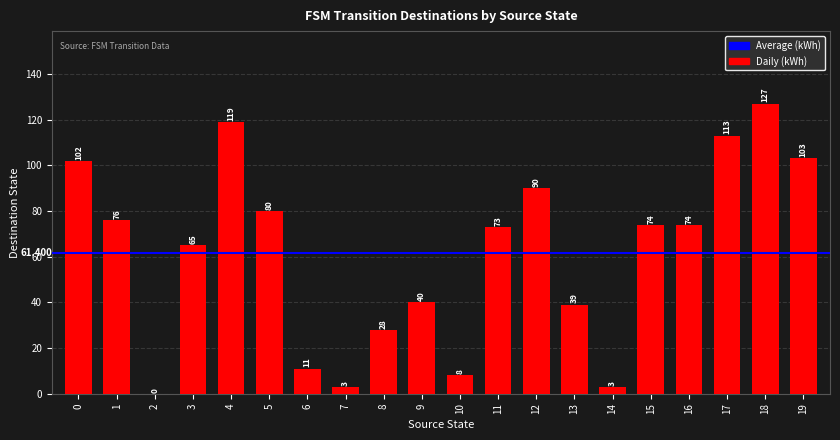

How many categories are shown in the chart?

20